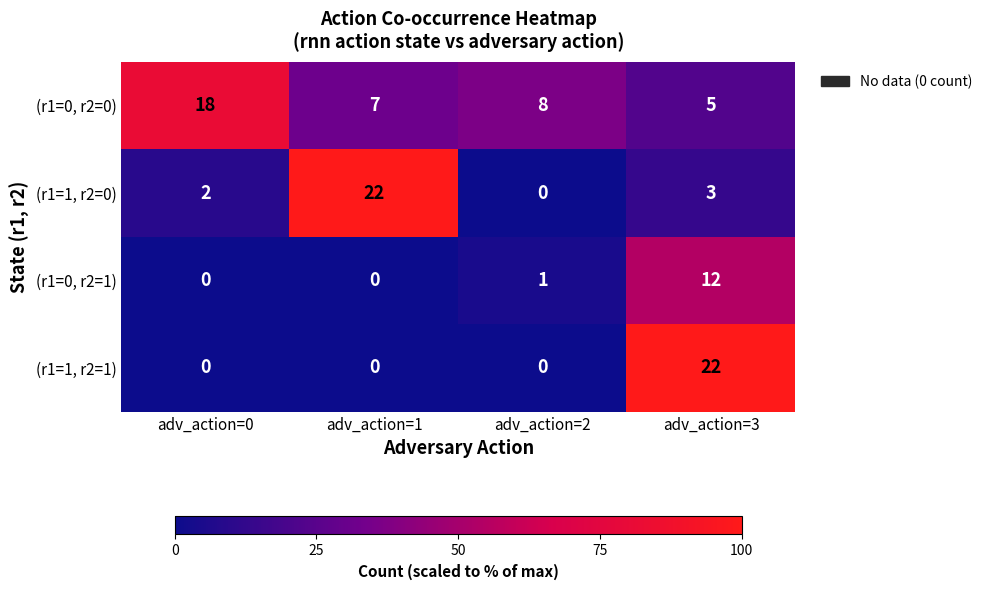

At how many categories does at least one series exceed 7?

4